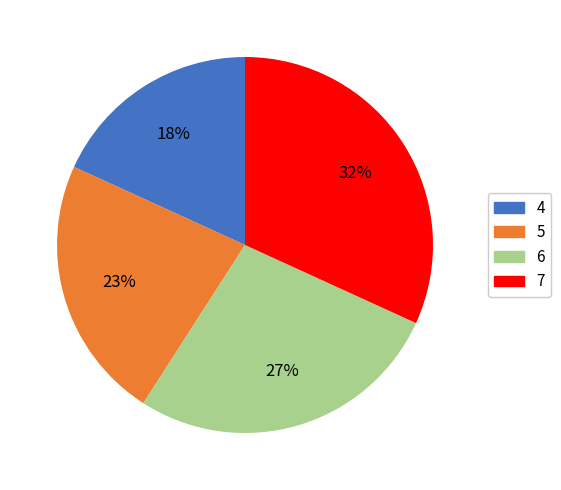

True or false: 7 accounts for 32% of the total.

True